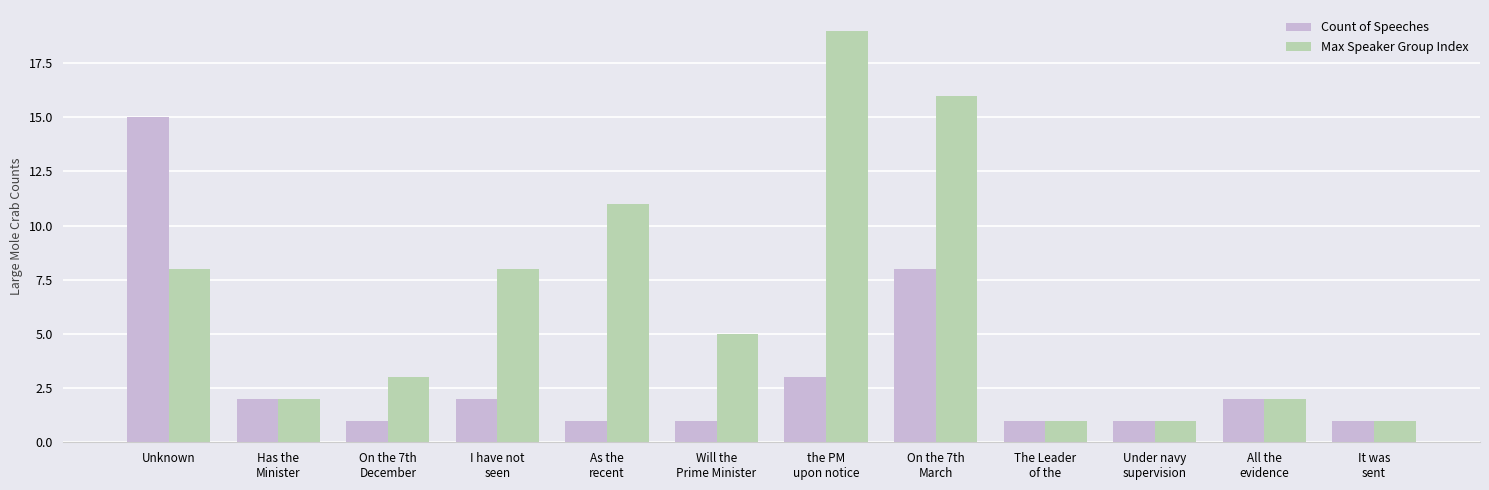

Which category has the highest value in the Count of Speeches series?

Unknown